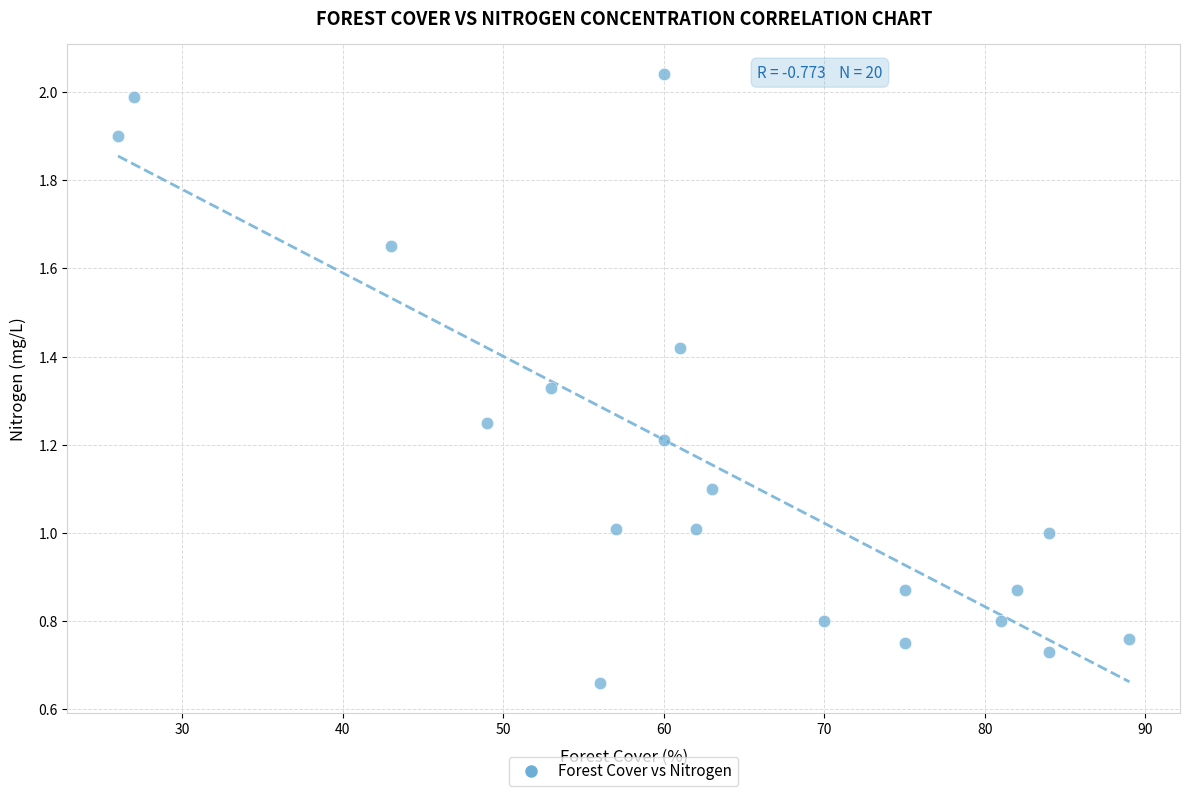

What is the range of X values (max minus min)?

63.0